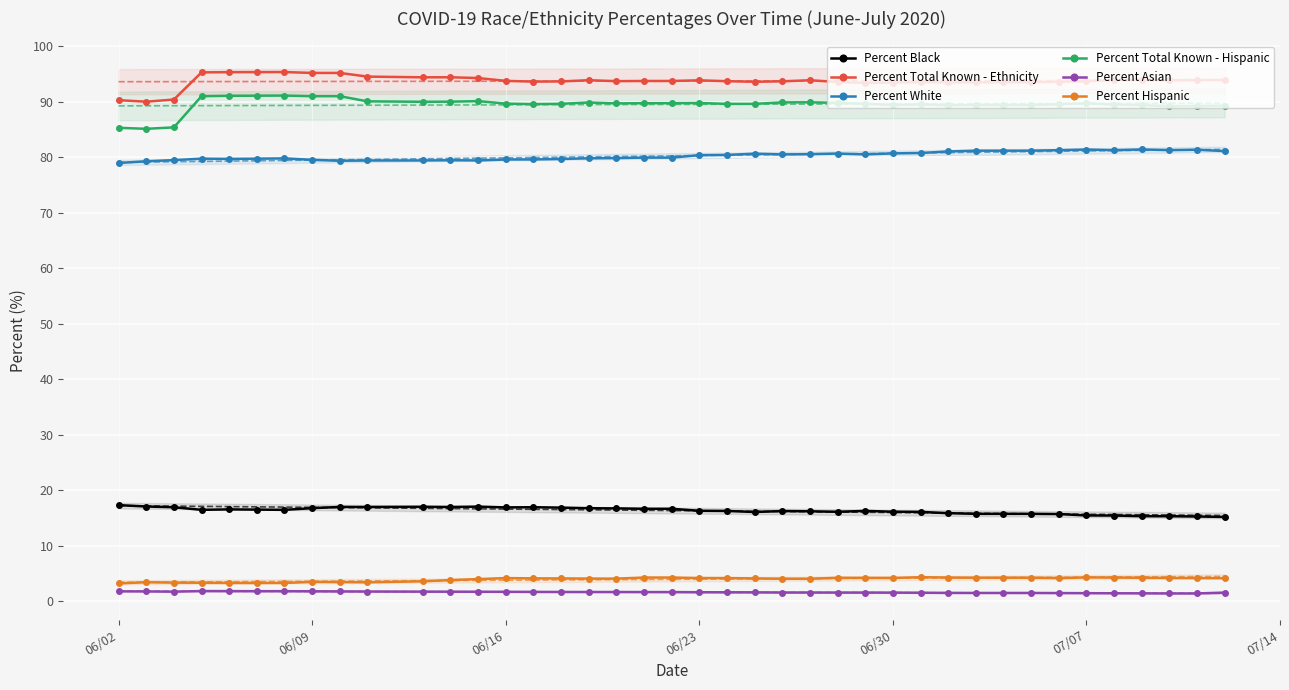

At how many categories does at least one series exceed 54?

40